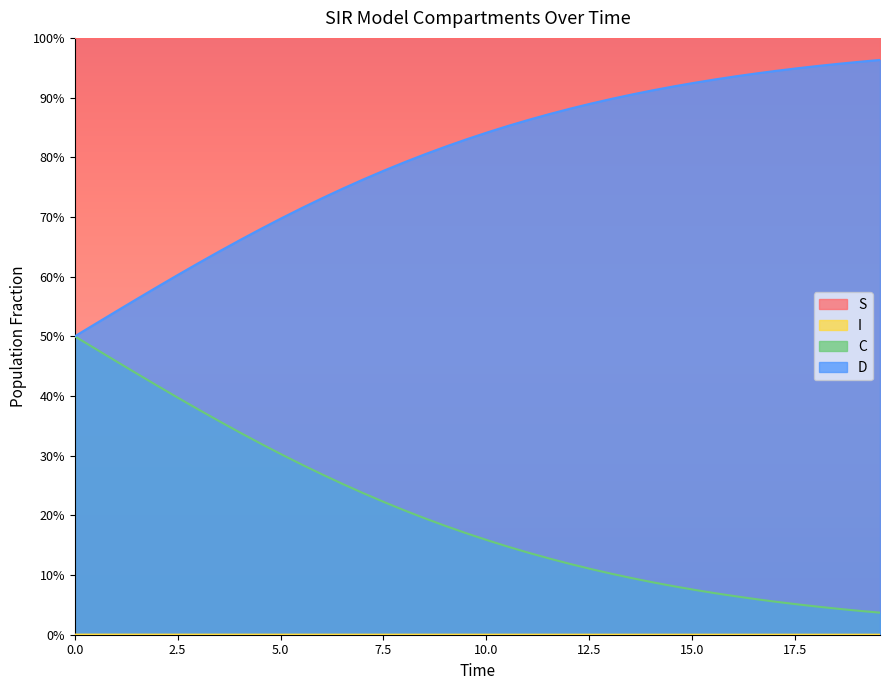

True or false: S and C intersect in this chart.

False